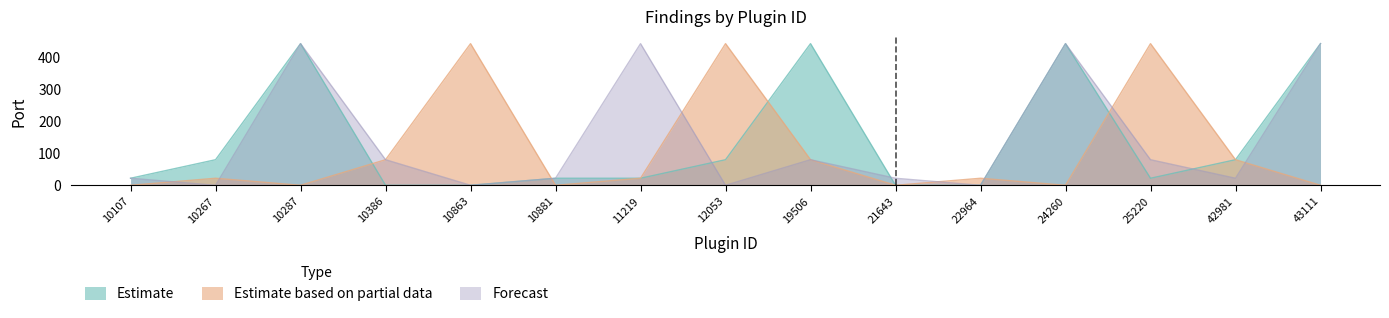

Read the Forecast value at 42981.

22